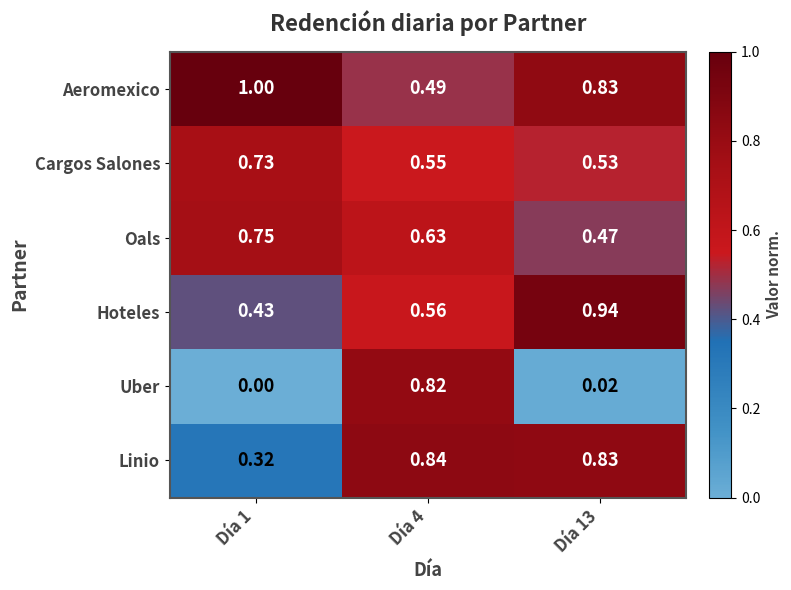

Which series has the largest range (max minus min)?

Uber